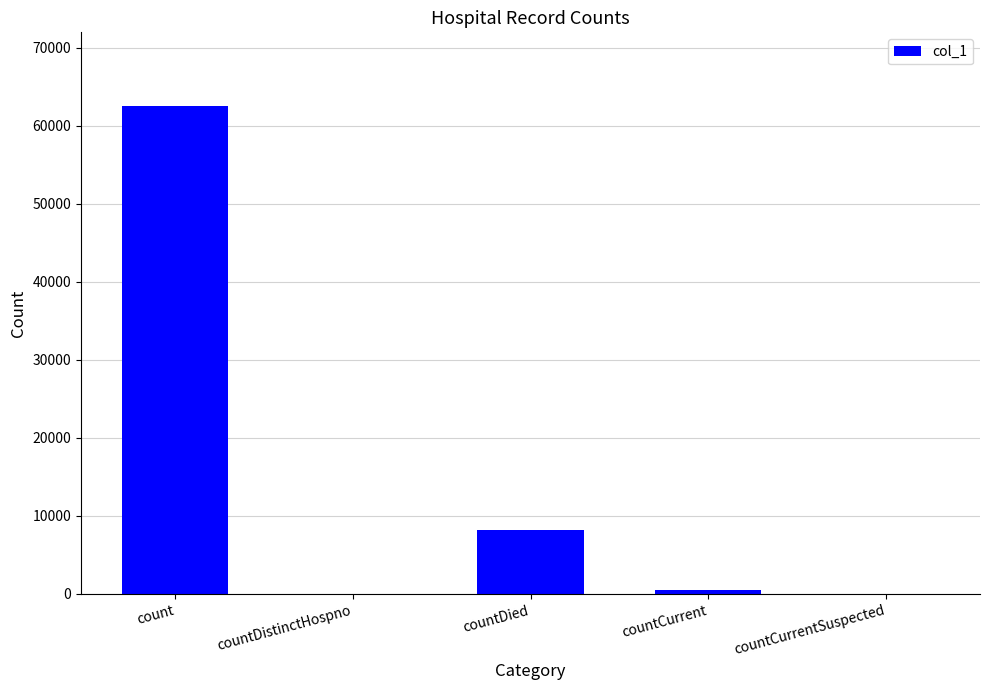

The value at countCurrentSuspected is 29003. True or false?

False